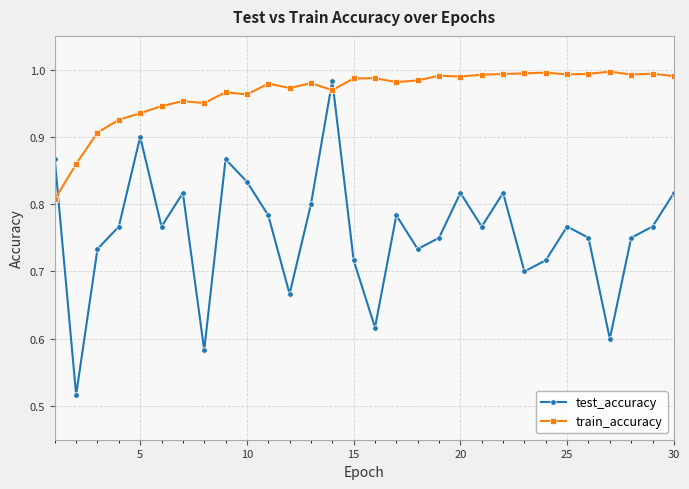

After their last crossing, which series has the higher values: test_accuracy or train_accuracy?

train_accuracy